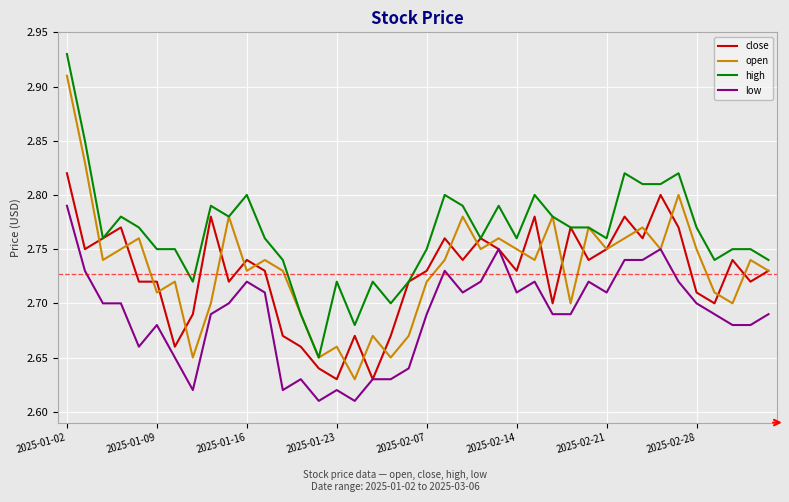

What is the difference between the maximum and minimum values in the low series?

0.2